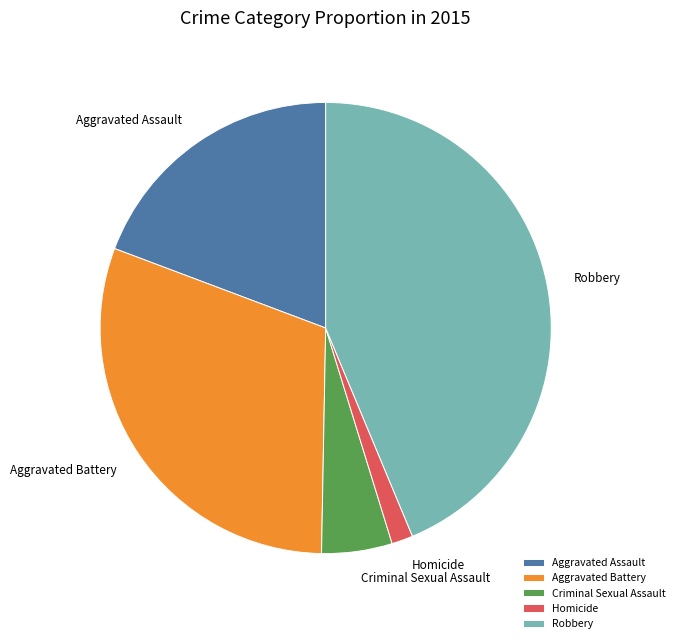

Is the sum of Aggravated Battery and Homicide greater than half?

No